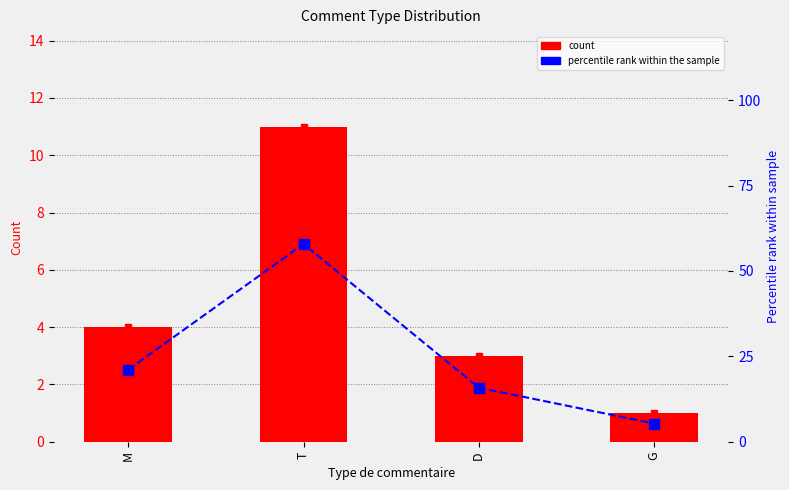

Are the bars horizontal?

No